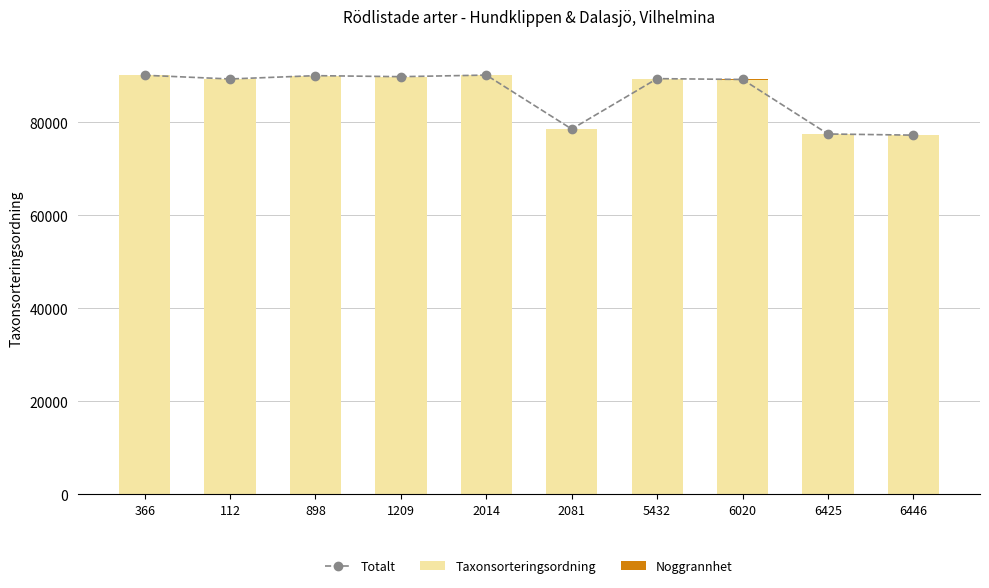

What is the difference between the highest and lowest values at 5432?

89409